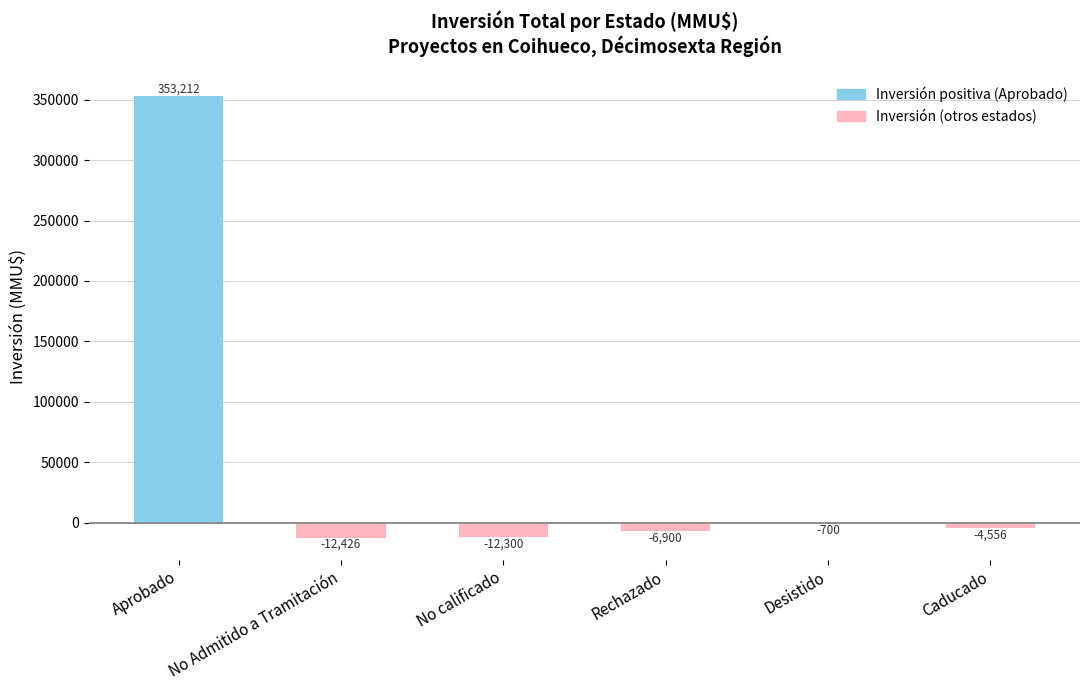

Is it true that the value at Rechazado is -6900?

True